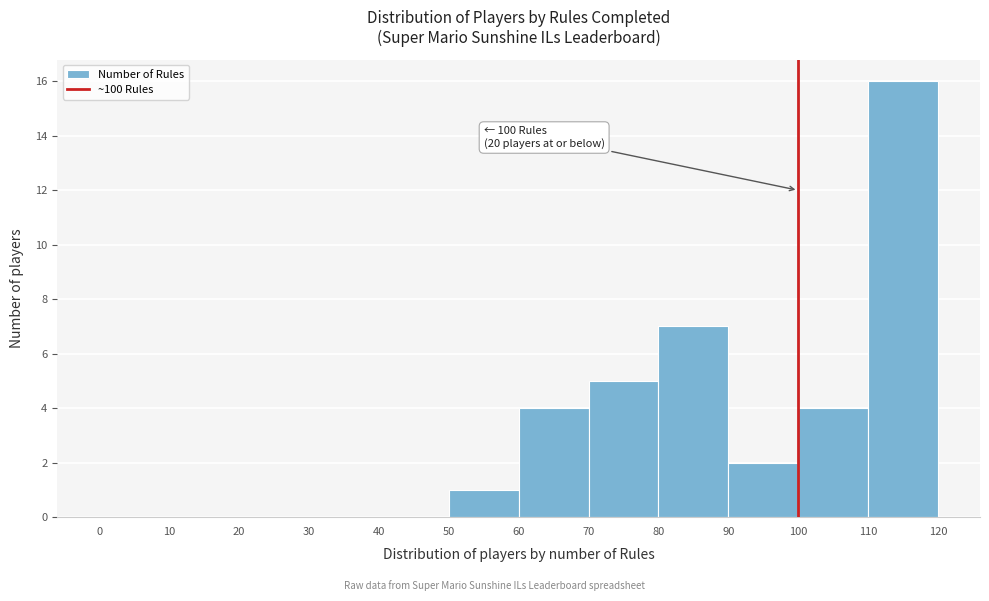

Which range on the x-axis has the tallest bar?

110 to 120